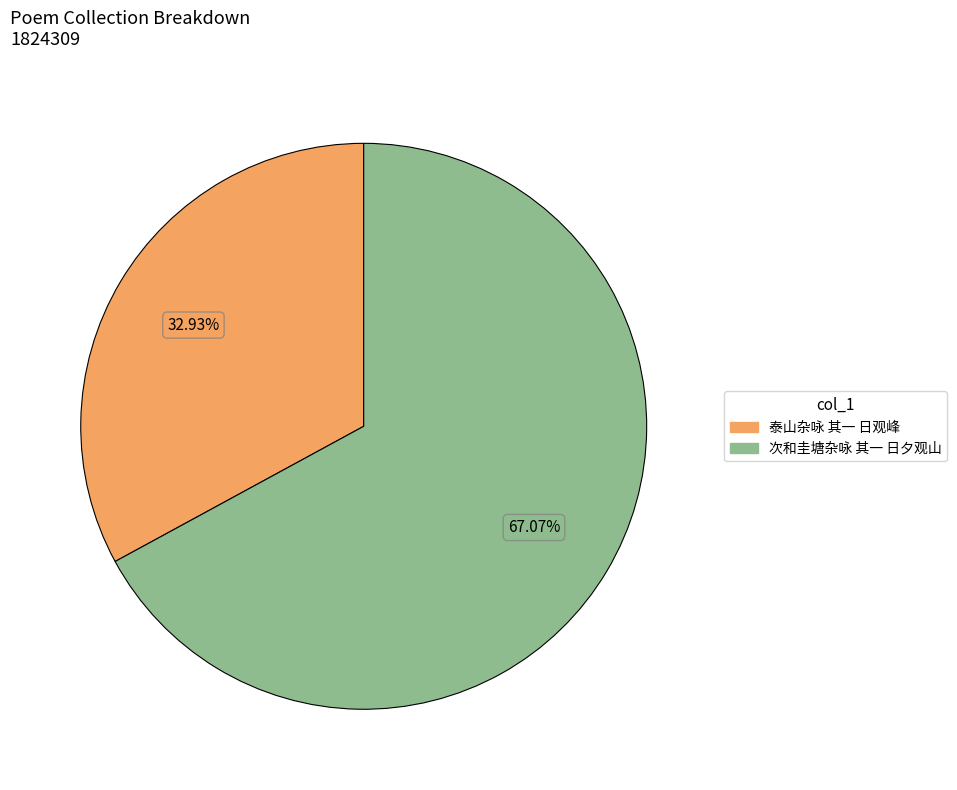

Rank the categories by value from highest to lowest.

次和圭塘杂咏 其一 日夕观山, 泰山杂咏 其一 日观峰